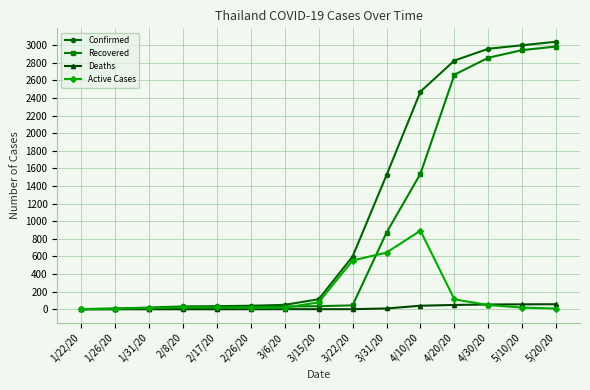

What is the sum of the Recovered values at 2/8/20 and 1/31/20?

15